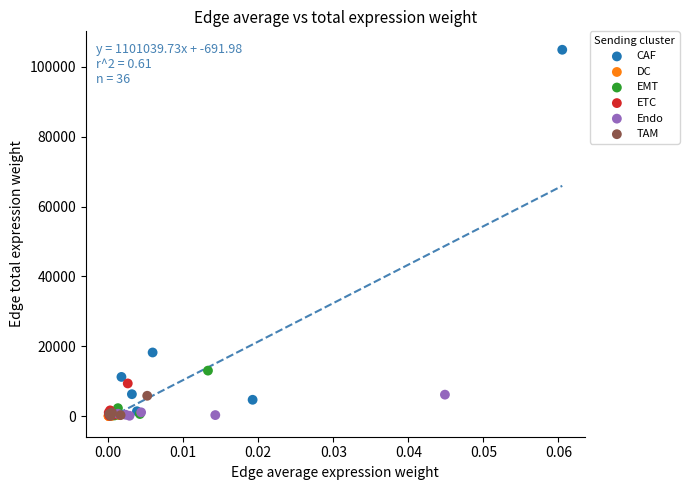

Which series reaches the maximum Y coordinate?

CAF